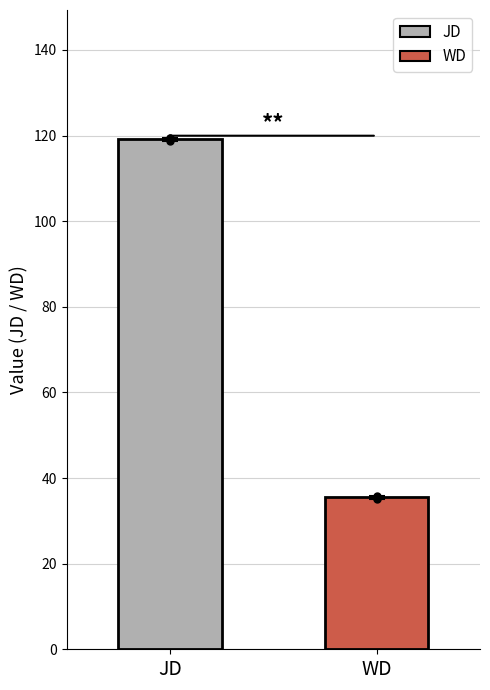

Reading left to right, what are all the values shown in this chart?

JD=119.2	WD=35.5